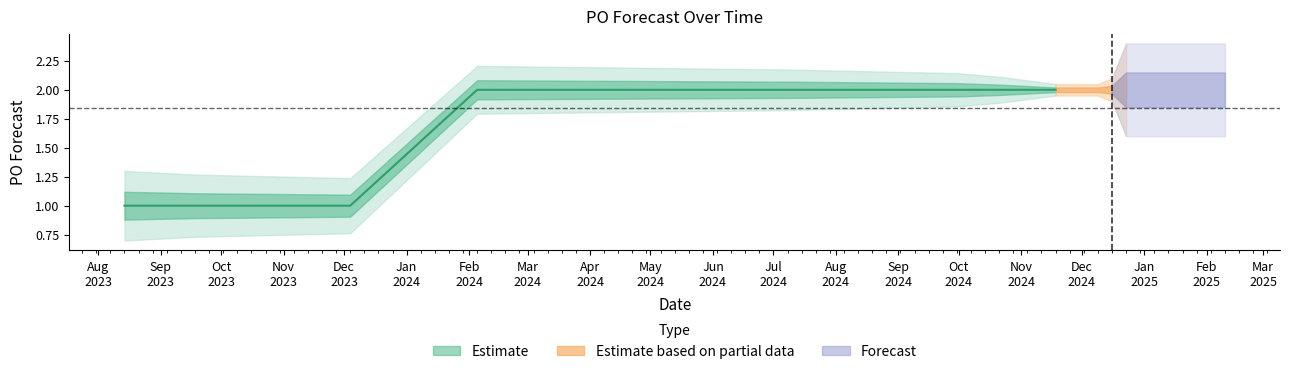

Reading left to right, what are all the values shown in this chart?

2023-08-14=1	2023-09-18=1	2023-12-04=1	2024-02-05=2	2024-07-08=2	2024-09-30=2	2024-10-21=2	2024-11-04=2	2024-11-18=2	2024-12-09=2	2024-12-16=2	2024-12-23=2	2024-12-30=2	2025-01-06=2	2025-01-13=2	2025-01-20=2	2025-01-27=2	2025-02-03=2	2025-02-10=2